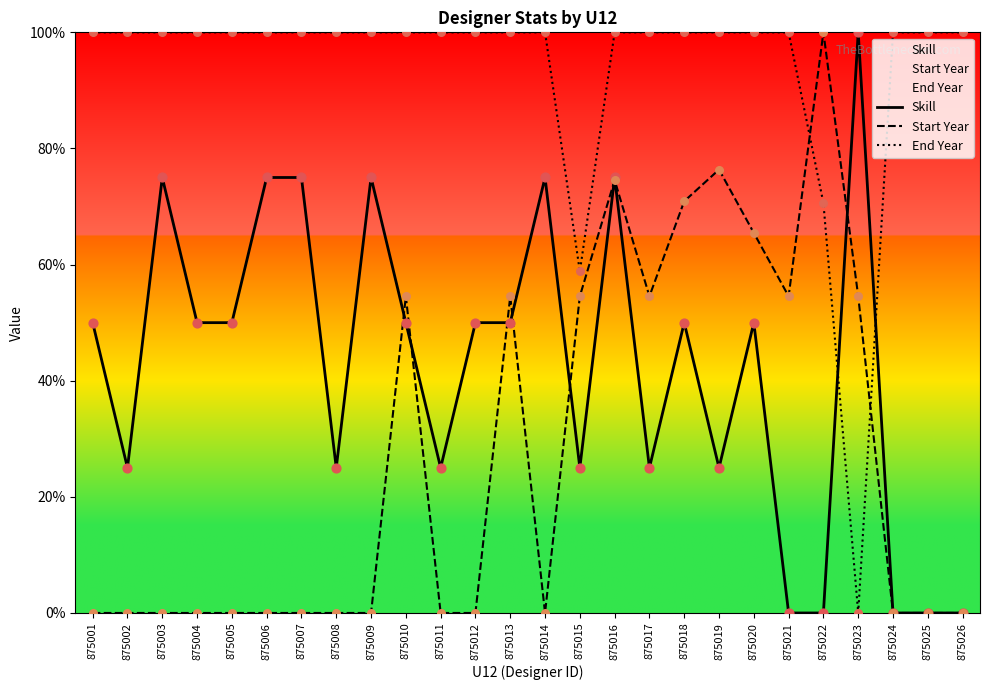

Which series contains the highest Y value?

Skill